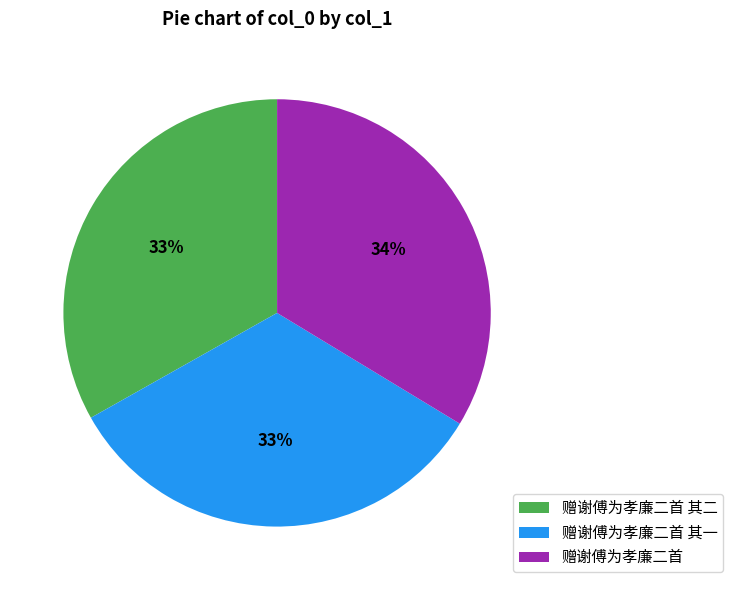

How many segments does this pie chart have?

3